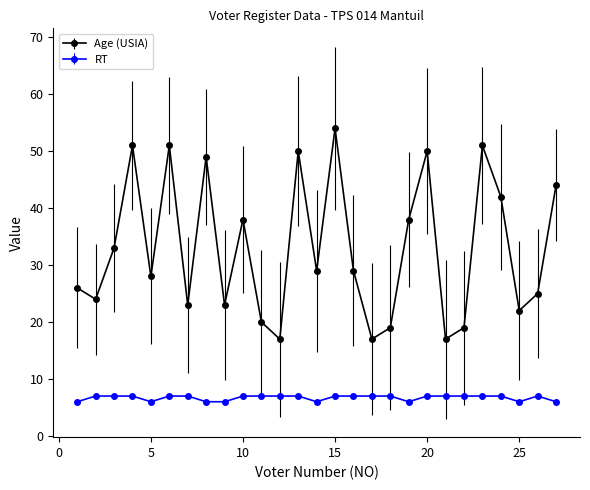

Which series has the largest range (max minus min)?

Age (USIA)